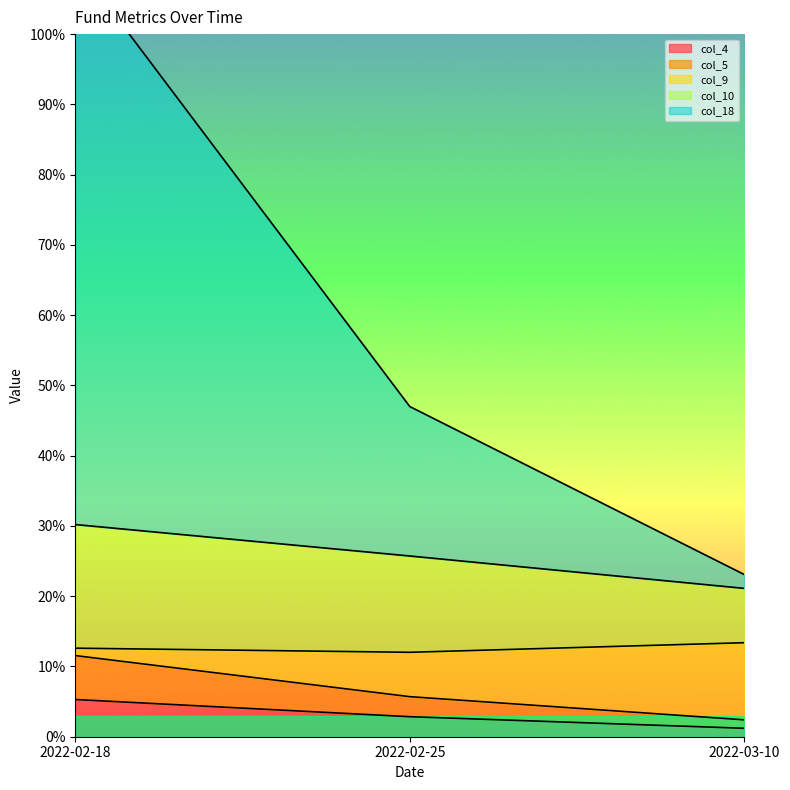

What position from the right is 2022-02-18?

3